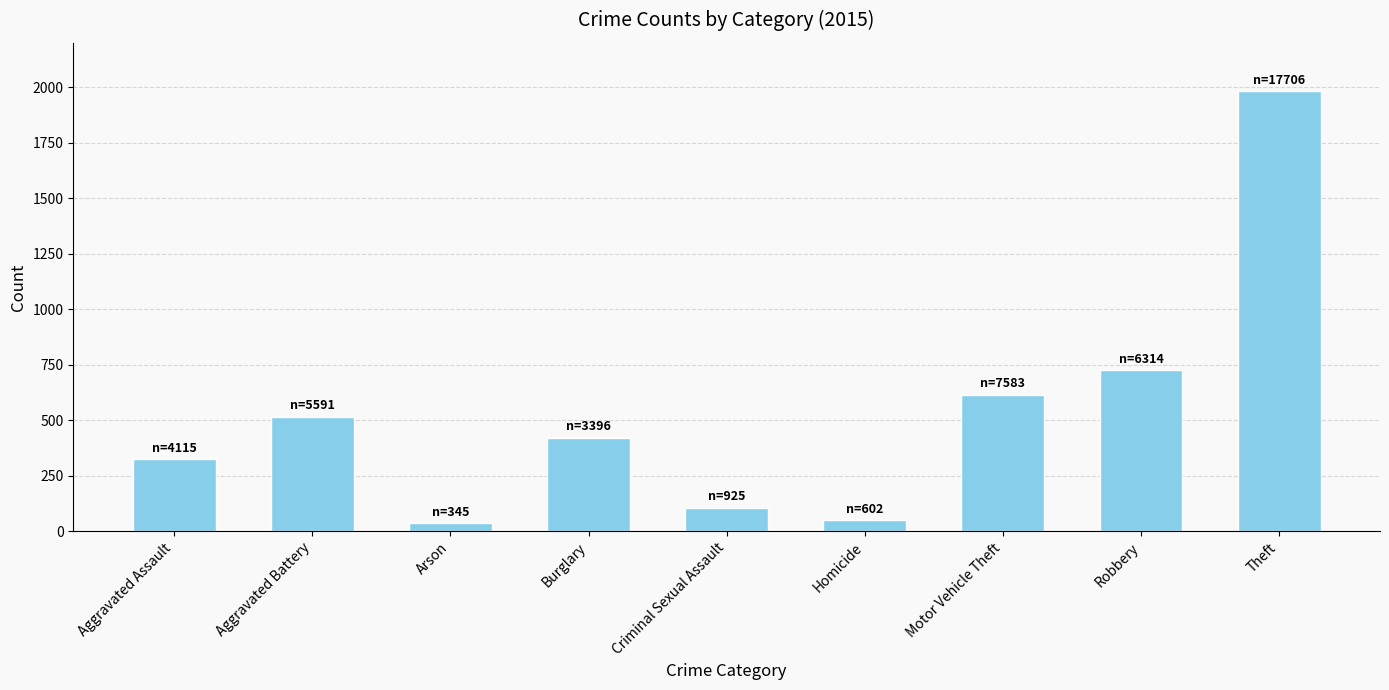

What is the ratio of the value at Motor Vehicle Theft to the value at Aggravated Battery?

1.2